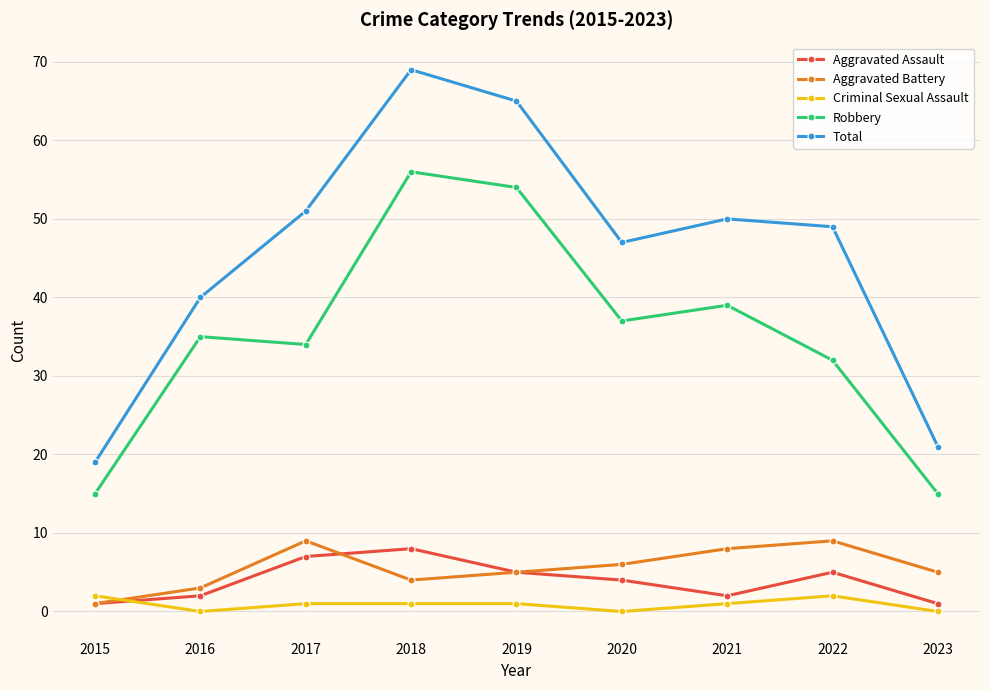

The Robbery series shows 54 at 2019. True or false?

True